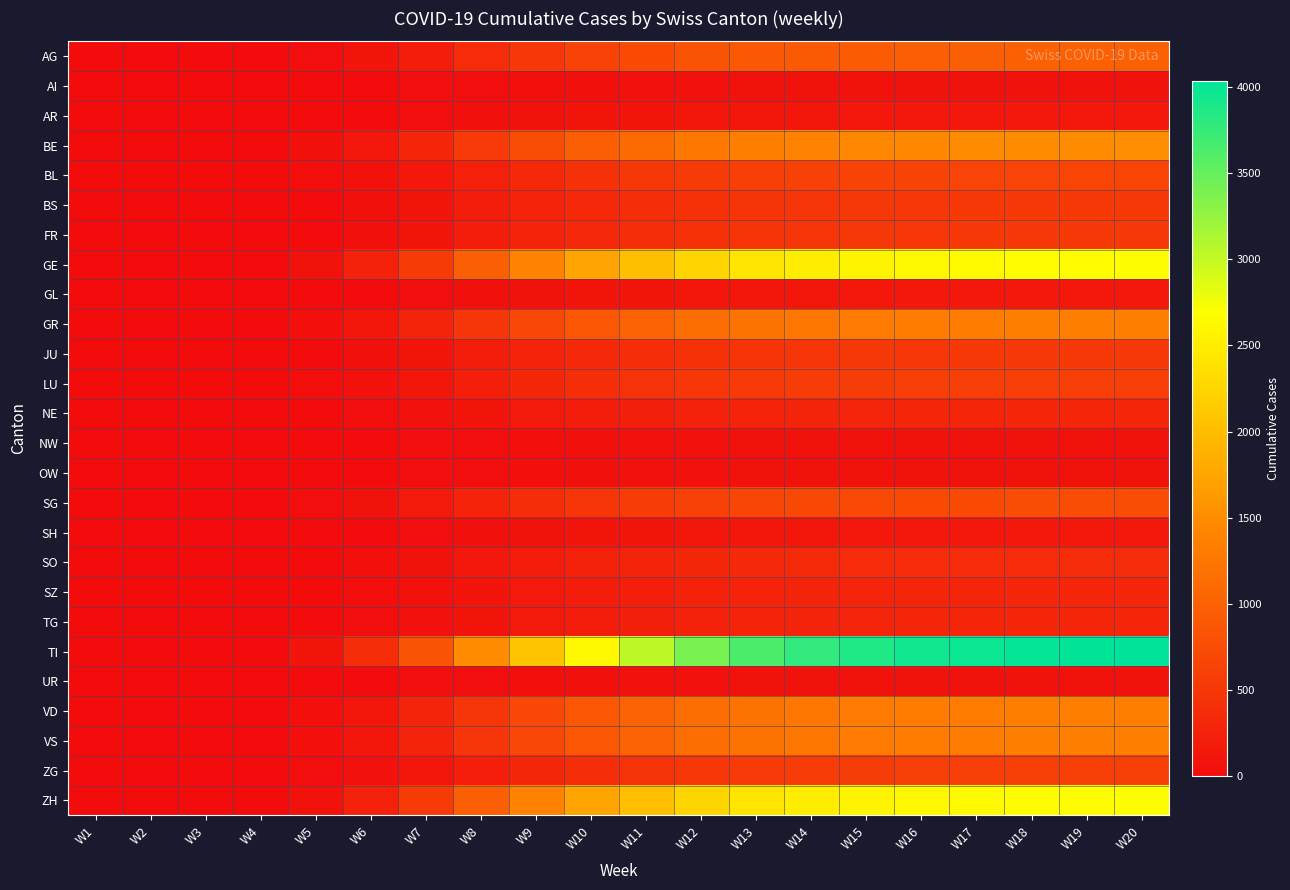

At how many categories does at least one series exceed 2114?

11